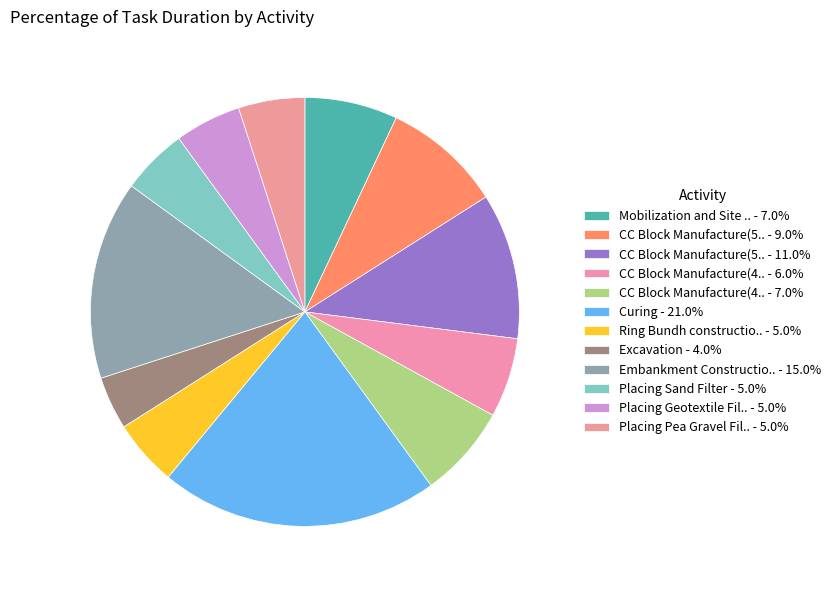

Which category has the smallest portion of the pie?

Excavation